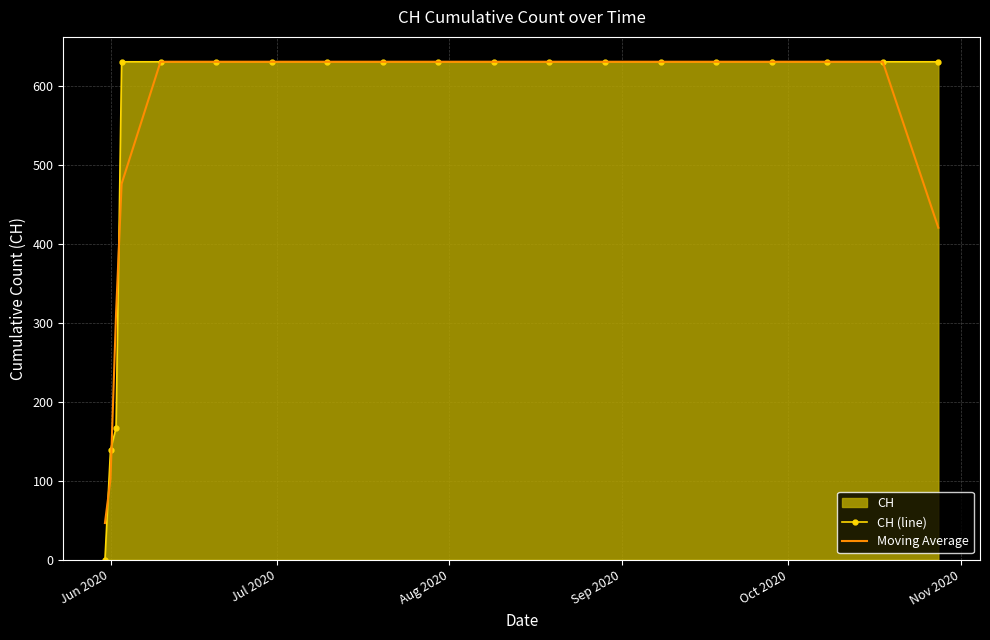

Which series has the widest spread of values?

CH (line)